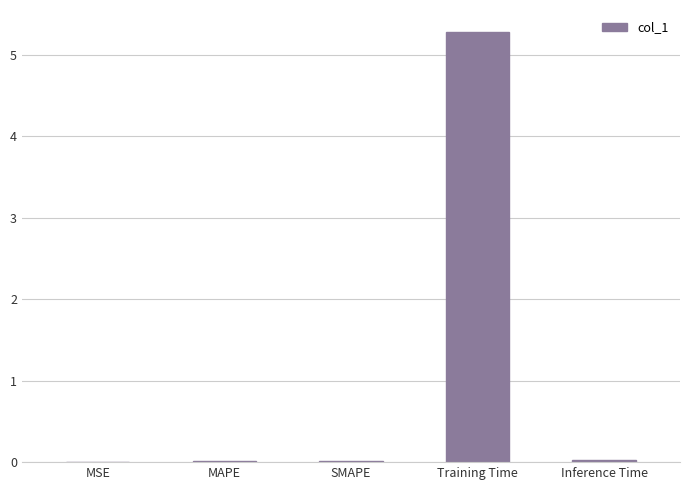

What is the maximum value shown in the chart?

5.3